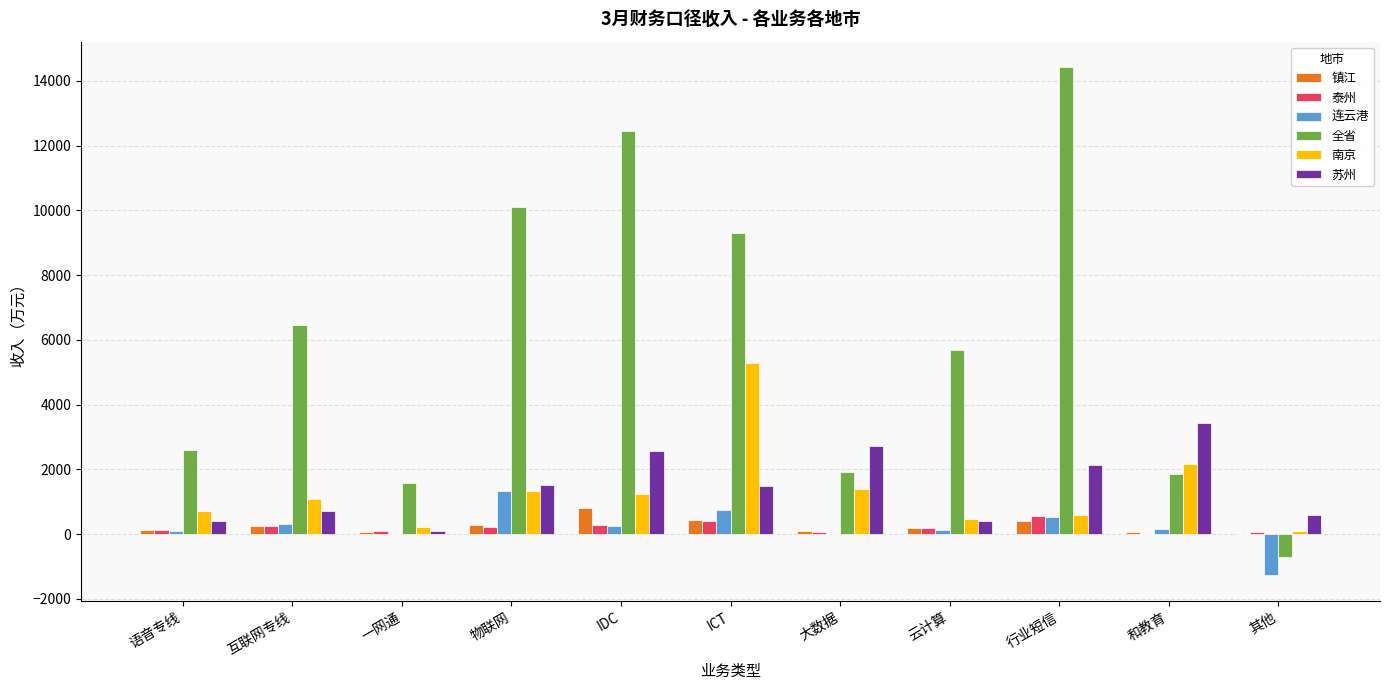

What is the maximum value shown in the chart?

14423.8